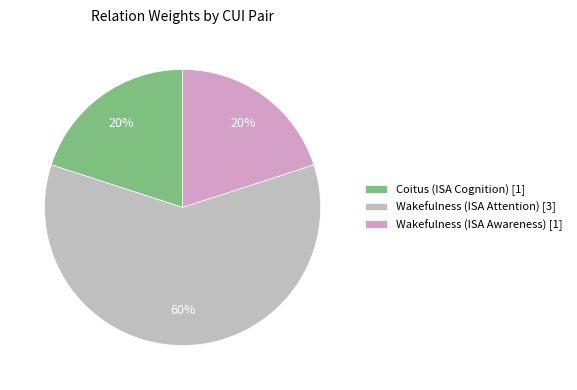

To the nearest percent, what is the difference between the largest and smallest slice percentages?

40%